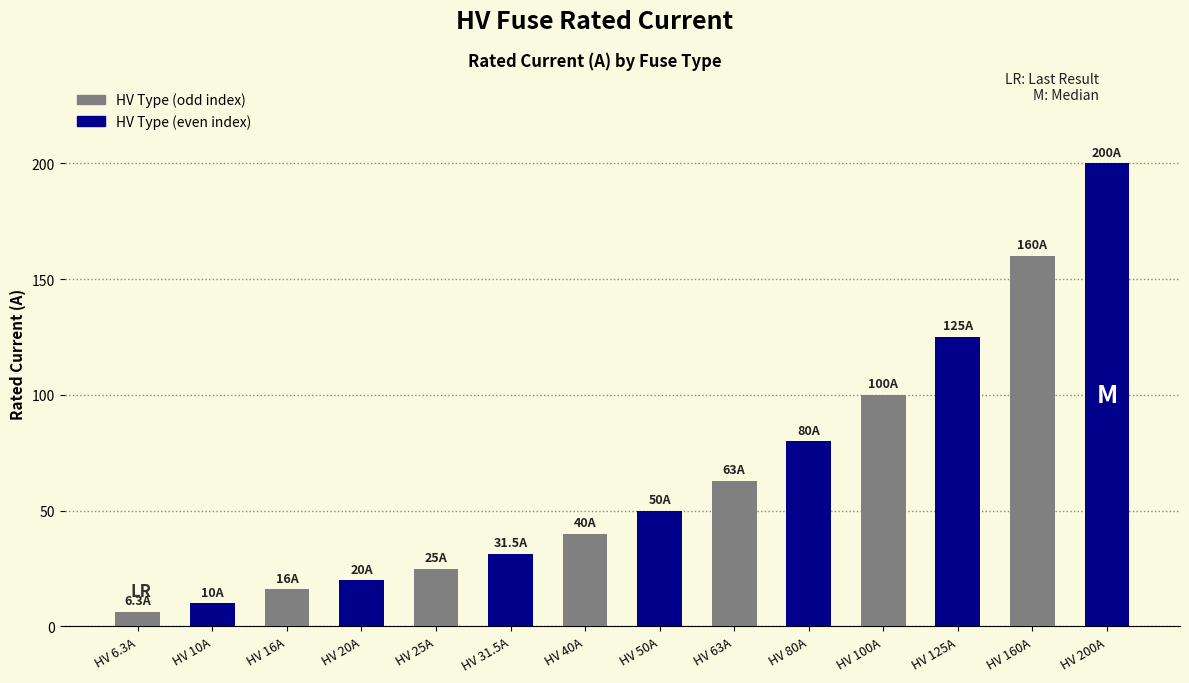

How many data points are less than 50?

7